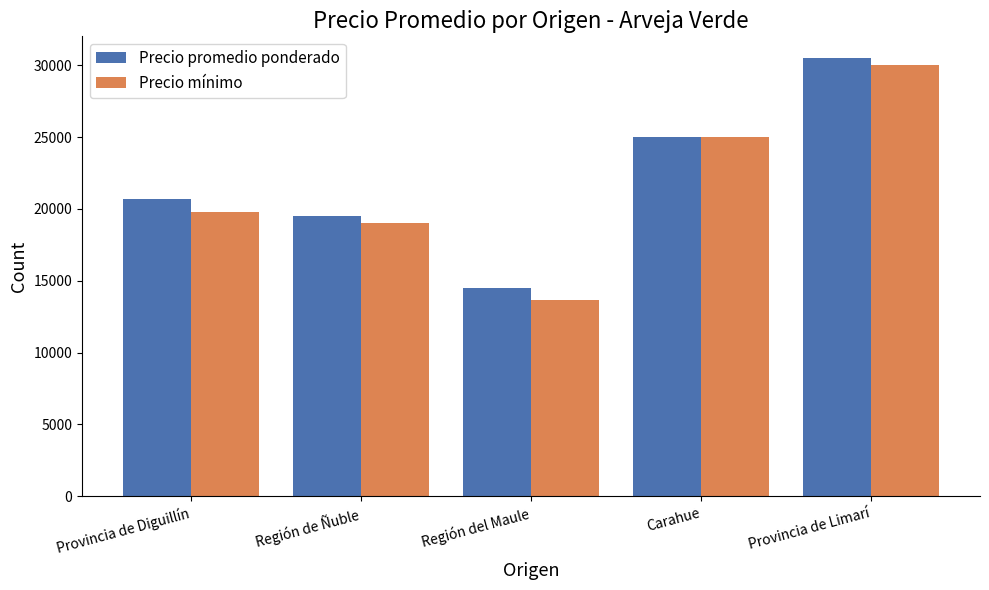

What is the difference between the second highest and minimum values in the Precio mínimo series?

11333